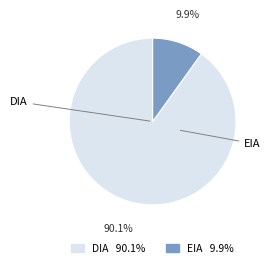

Which slice is the largest?

DIA